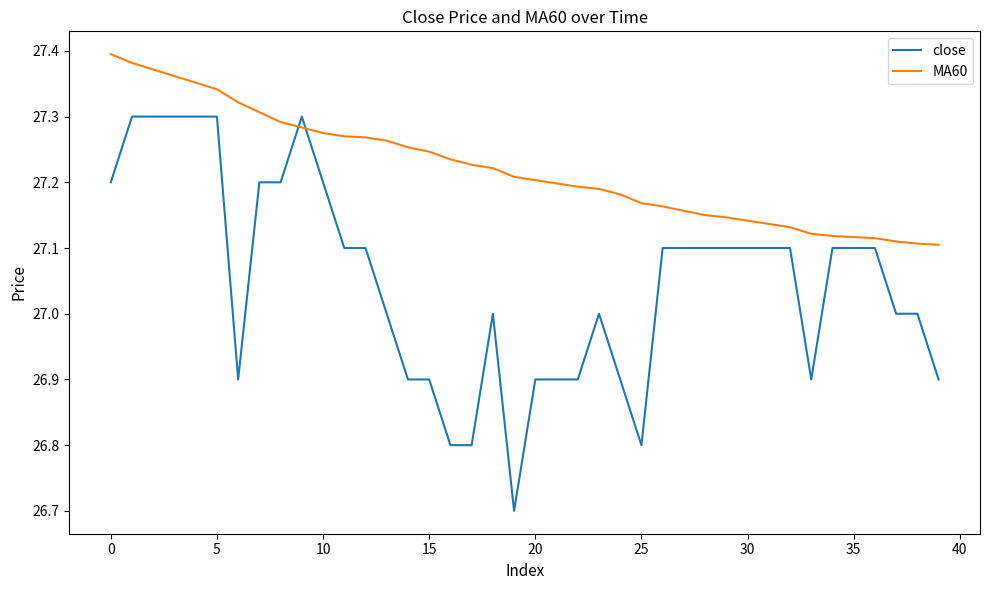

Which series ends up on top after the final intersection of close and MA60?

MA60